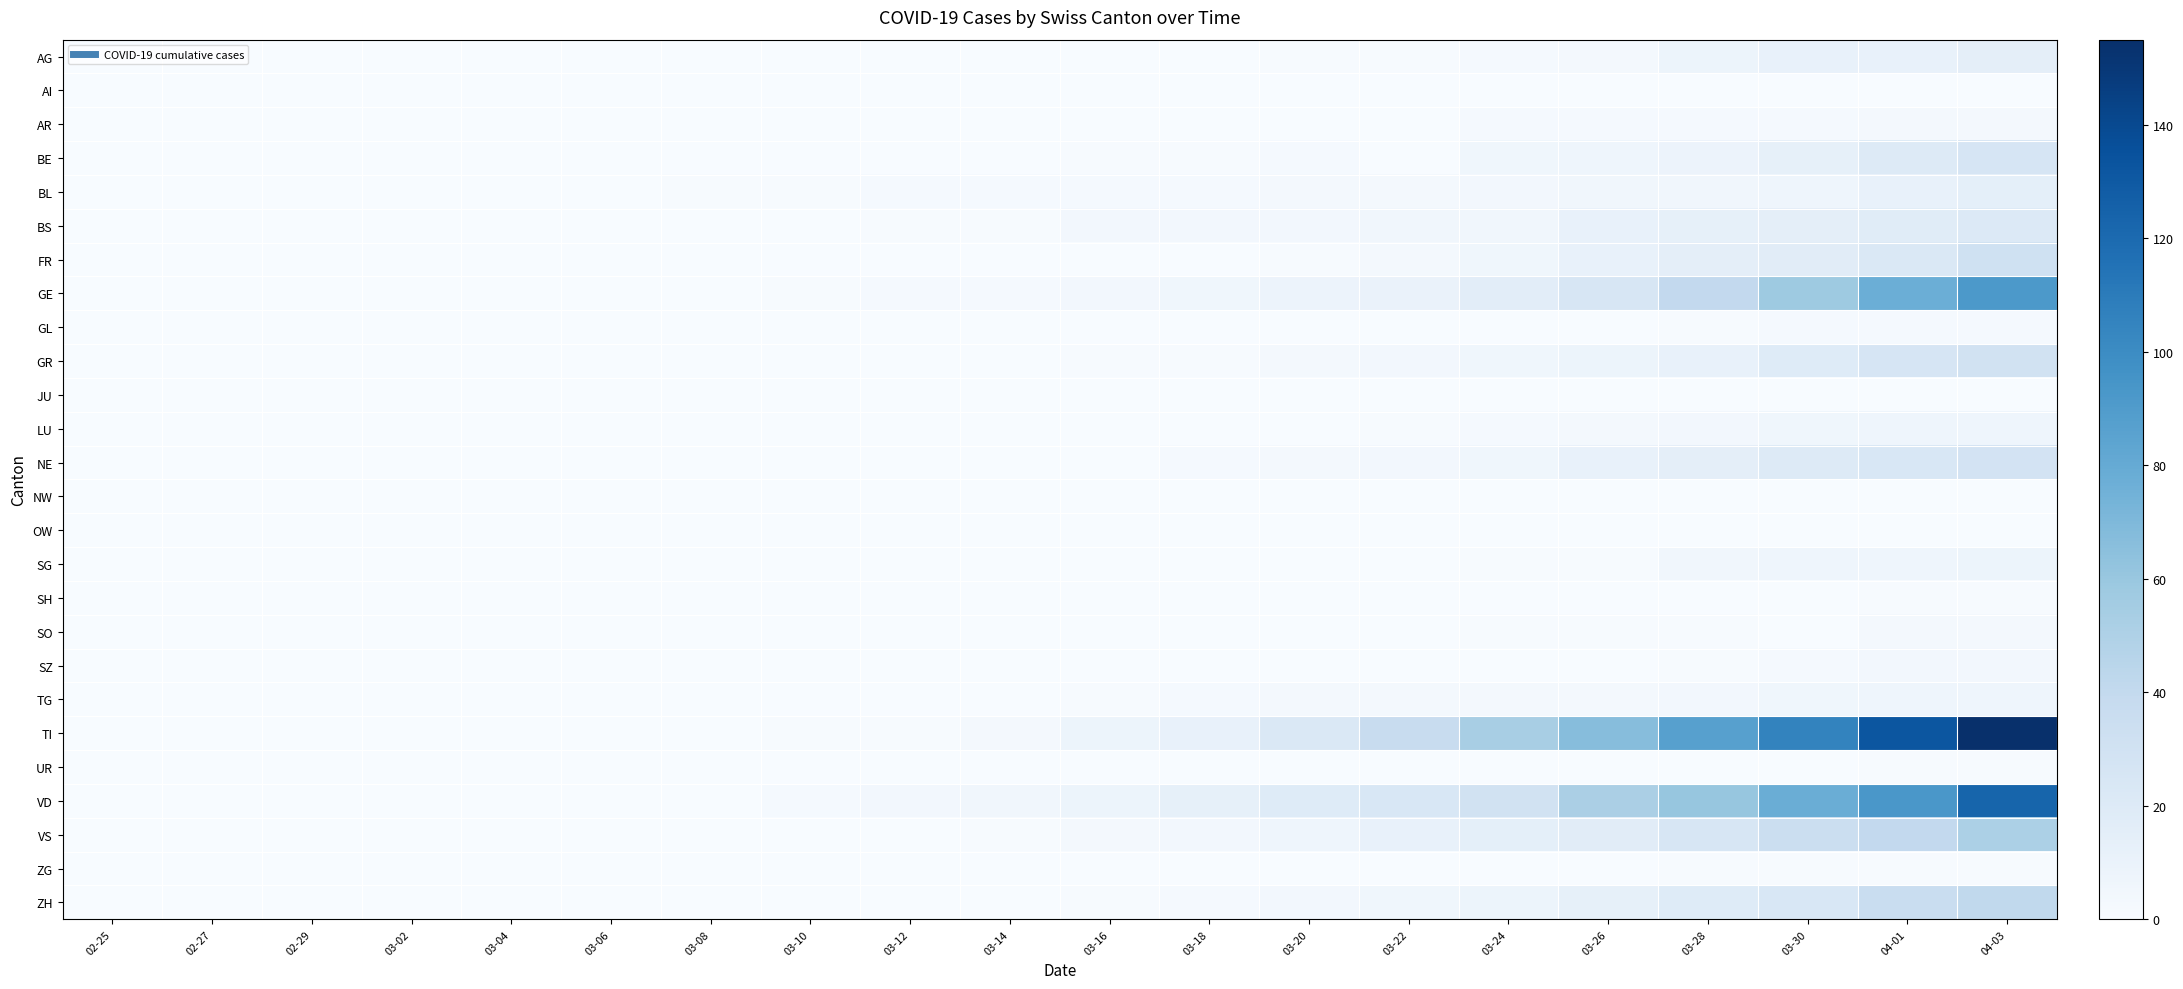

List the series in order of their peak value, lowest first.

AI, JU, NW, OW, SH, UR, ZG, GL, AR, SO, SZ, LU, TG, SG, BL, AG, BS, BE, NE, GR, FR, ZH, VS, GE, VD, TI